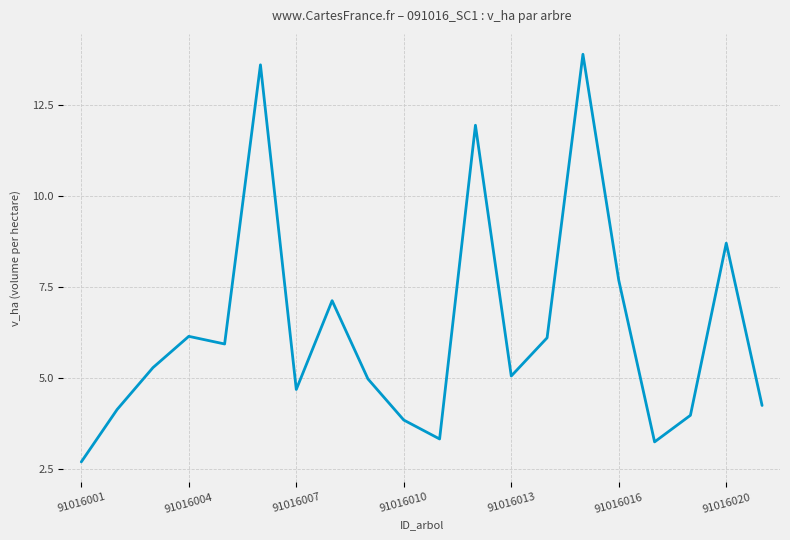

What is the minimum value shown in the chart?

2.7